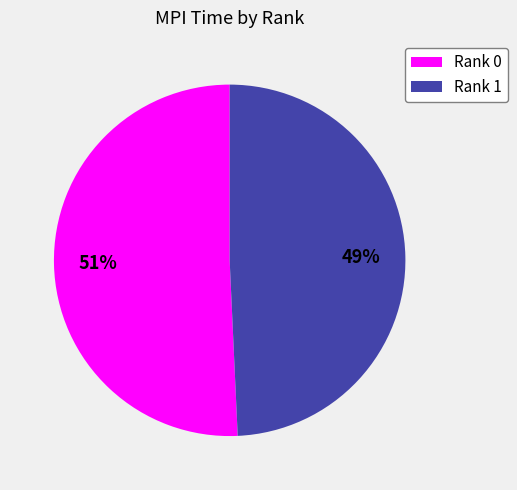

Is Rank 1 the majority of the pie?

No